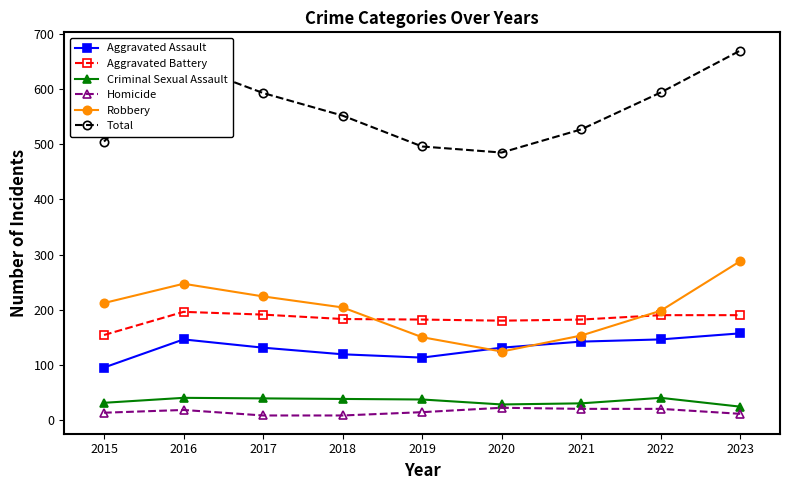

What is the value of the Robbery point at the 1st from the left?

212